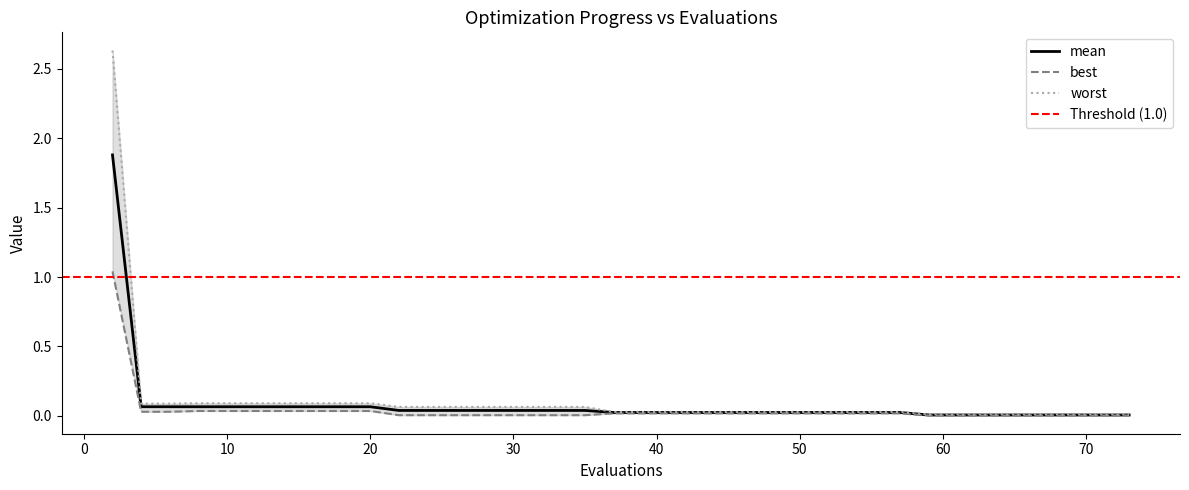

What is the difference between the maximum and minimum values in the mean series?

1.9